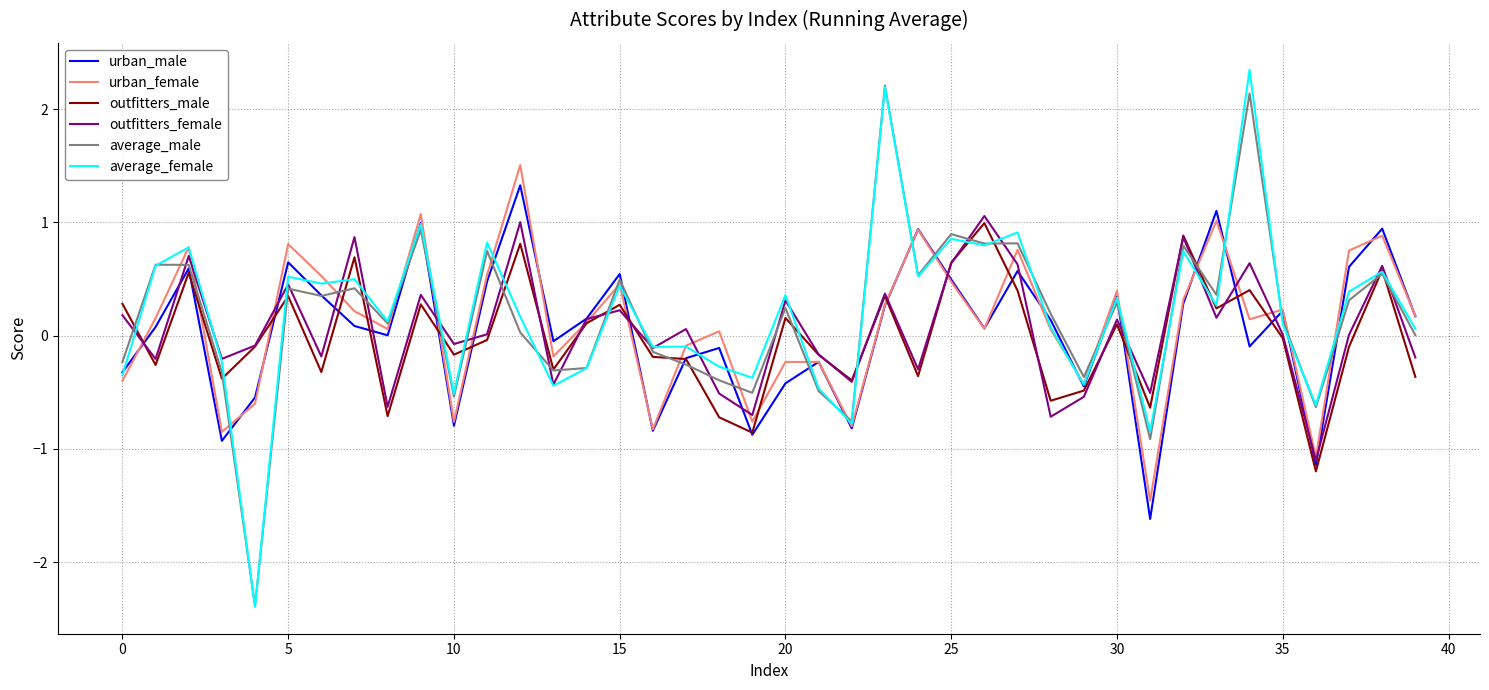

In average_female, how many points are lower than both neighbors (excluding endpoints)?

14